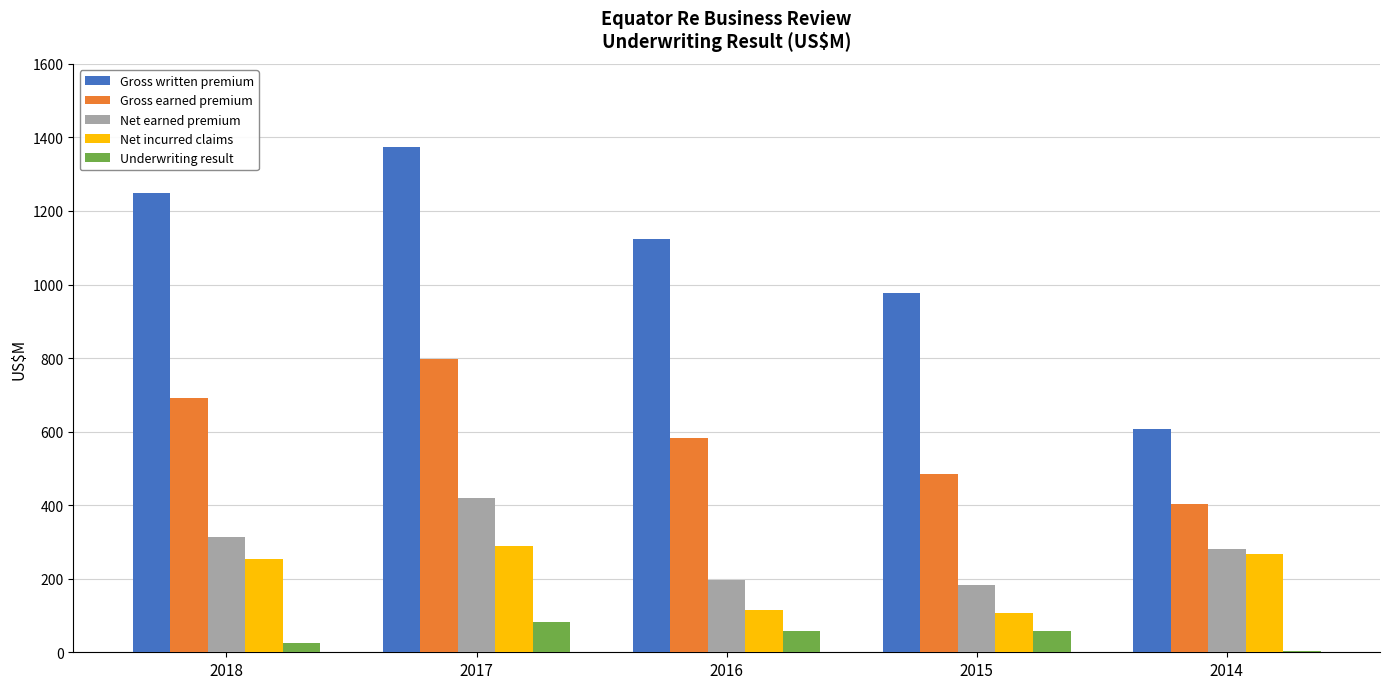

What is the maximum value shown in the chart?

1375